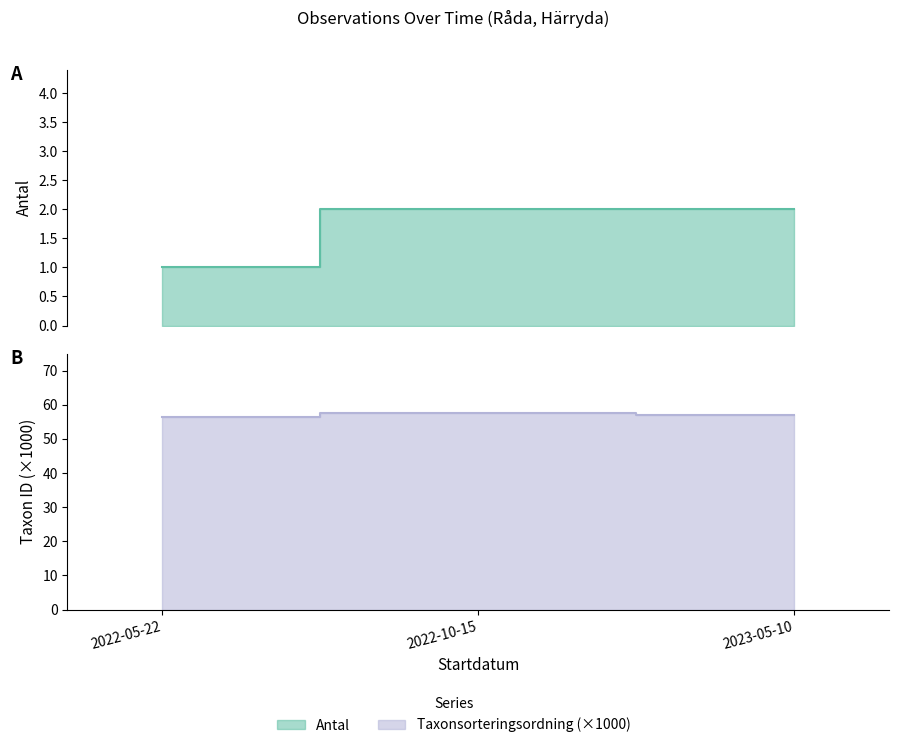

At which label is Antal closest to 1?

2022-05-22